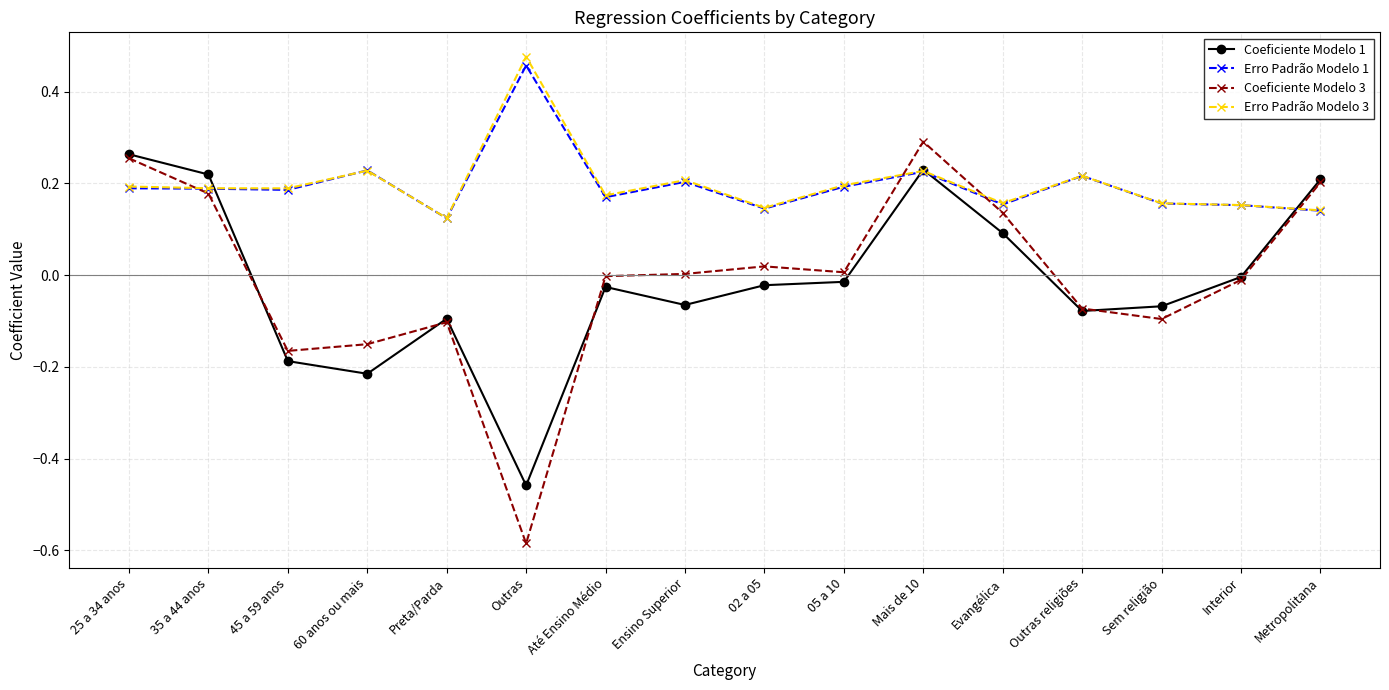

Which category has the highest value across all series?

Outras